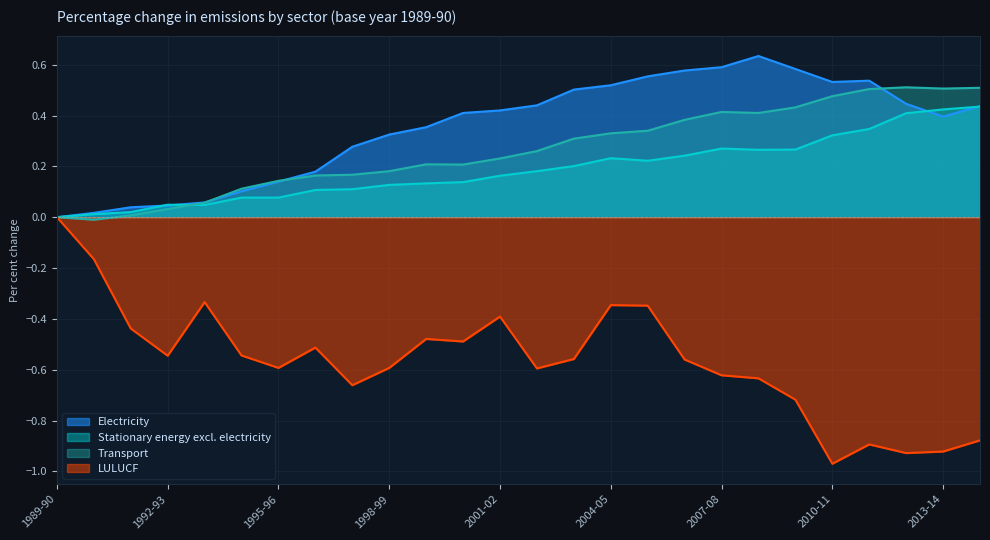

What is the approximate value of Electricity at 1997-98?

0.3